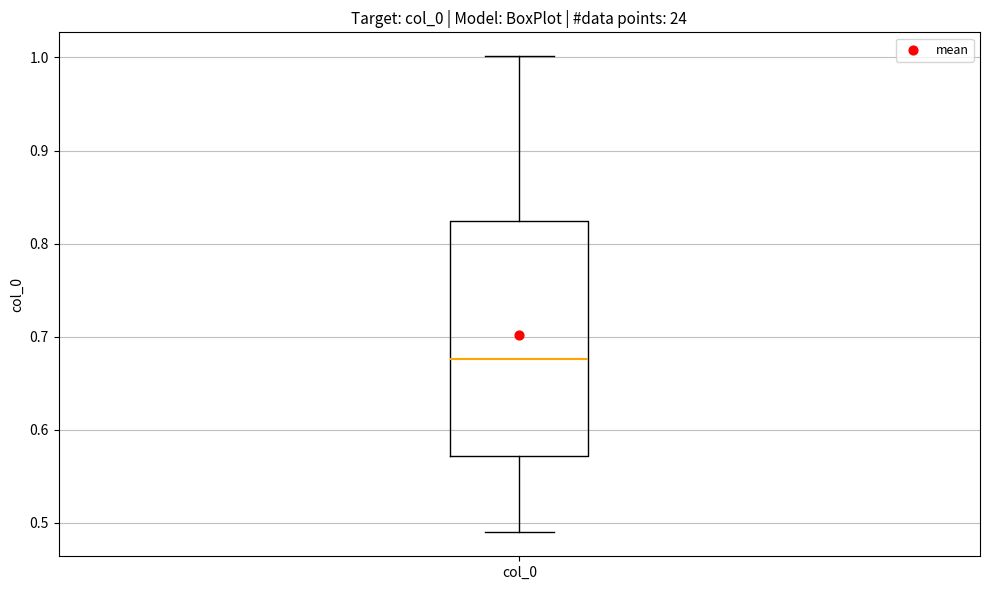

Transcribe this box plot: give where the median line is, the range the box spans, and where the two whiskers end, as read against the y-axis. The values are not printed on the chart, so give them approximately, as read against the axis.

median 0.68, box 0.57 to 0.82, whiskers 0.49 to 1.00